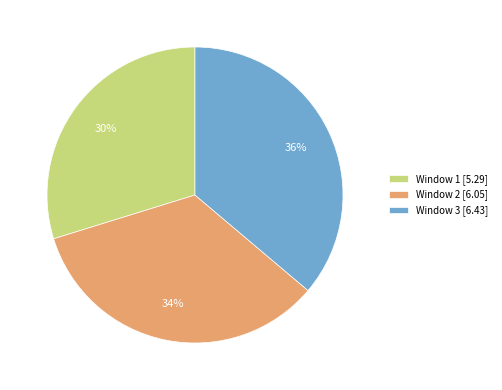

Approximately how many times larger is the value at Window 2 compared to Window 1?

1.1